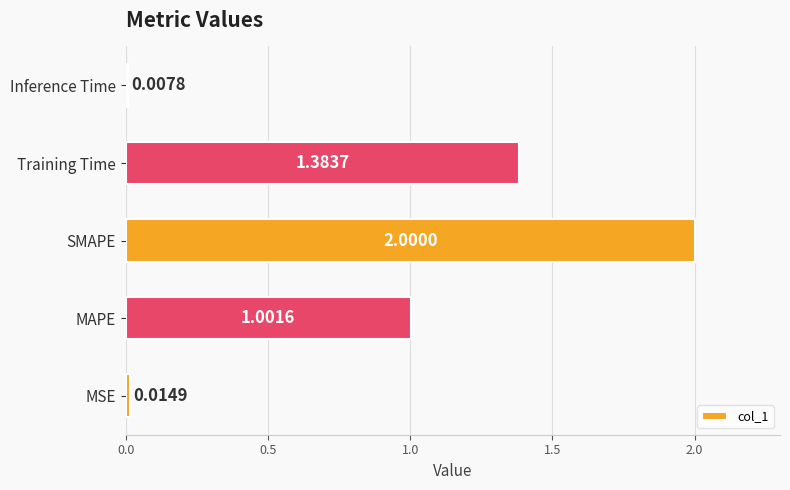

Which label corresponds to the smallest value in the chart?

Inference Time